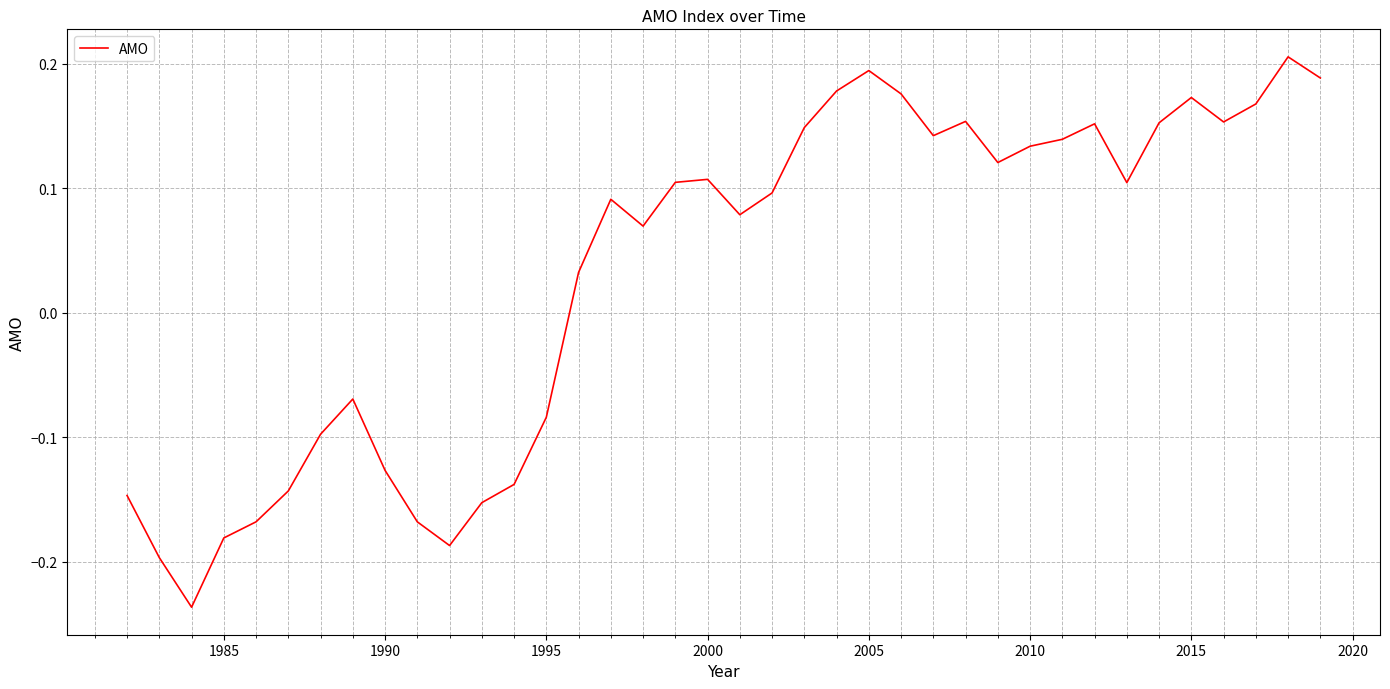

What is the difference between the maximum and minimum values?

0.4